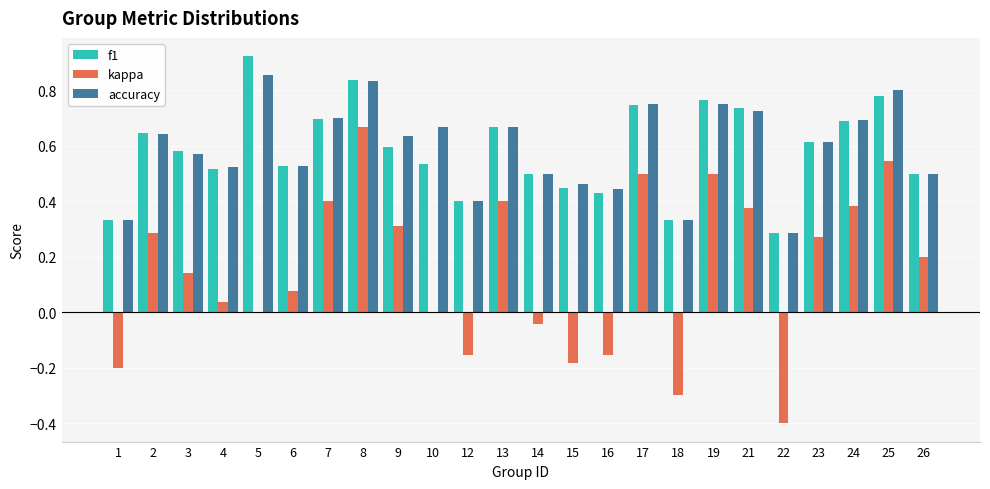

What is the total value across all series at 2?

1.6